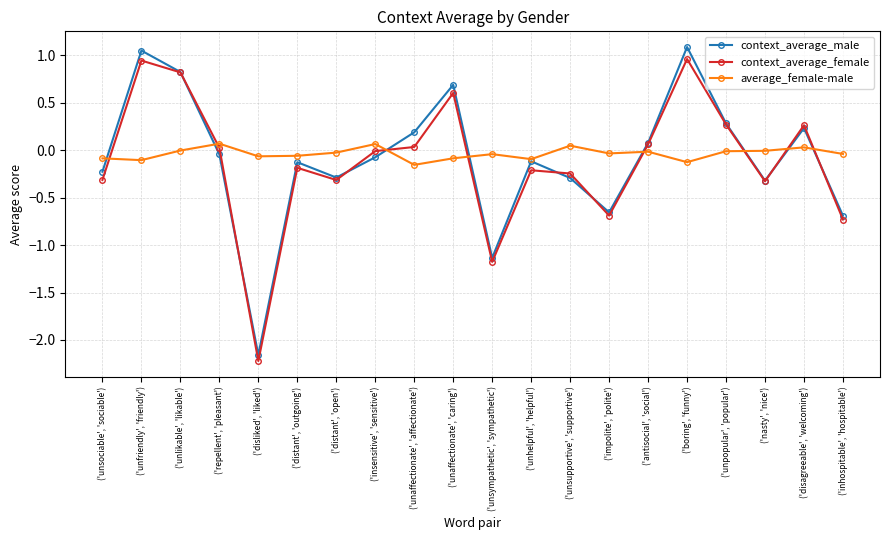

Which series has the largest range (max minus min)?

context_average_male